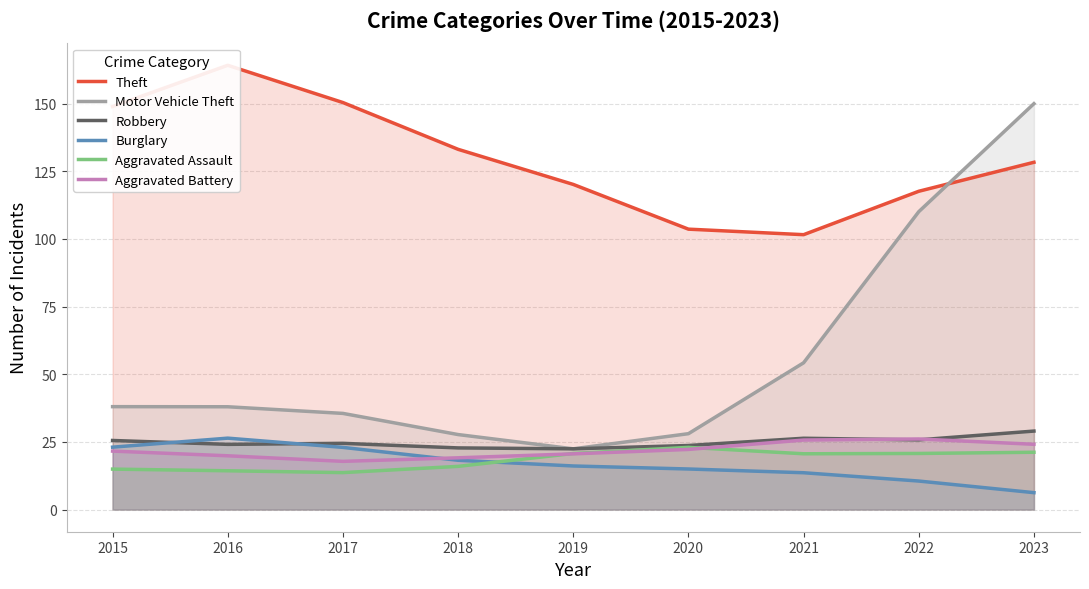

Which series has the largest total across all categories?

Theft